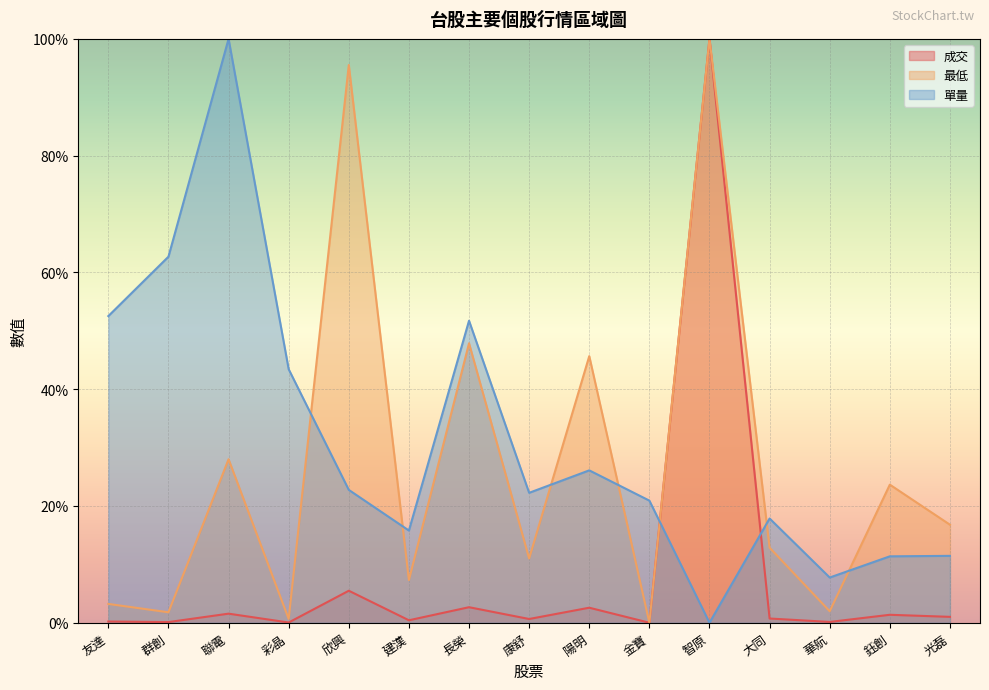

Reading left to right, list all the values displayed in this chart.

成交: 0.2	0.1	1.6	0.0	5.5	0.4	2.7	0.6	2.6	0.0	100.0	0.7	0.1	1.4	1.0
最低: 3.2	1.8	28.0	0.7	95.5	7.3	47.9	11.0	45.7	0.0	100.0	12.9	2.0	23.7	16.8
單量: 52.5	62.7	100.0	43.4	22.8	15.8	51.7	22.3	26.1	20.9	0.0	17.9	7.7	11.4	11.5